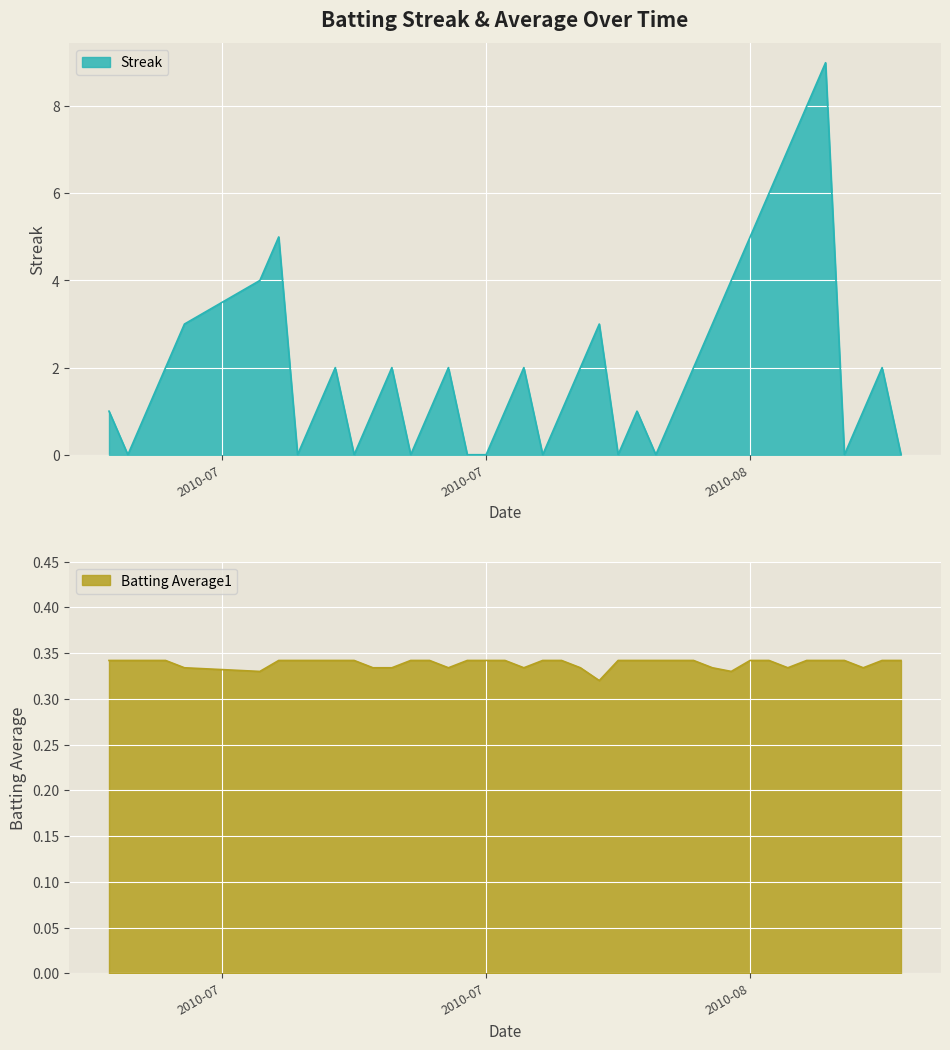

What is the maximum value for Streak?

9